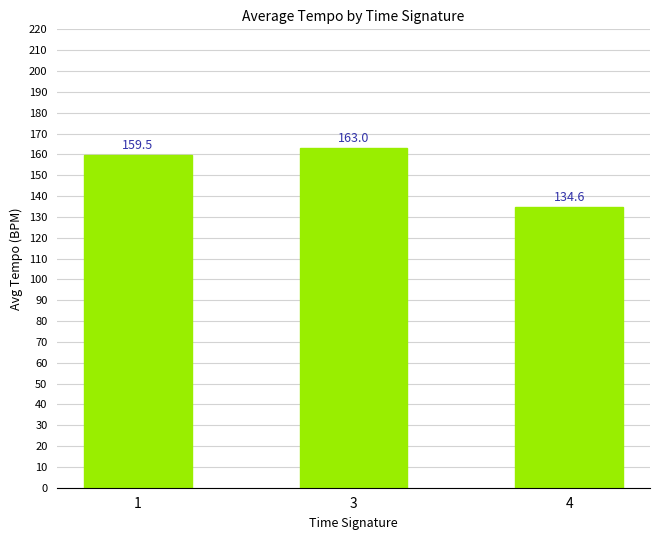

What is the smallest value displayed?

134.6